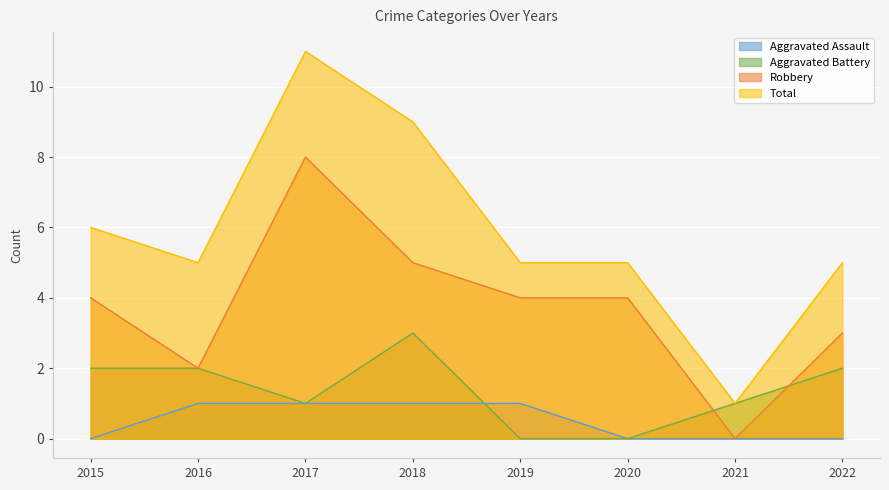

What is the sum of all Robbery values?

30